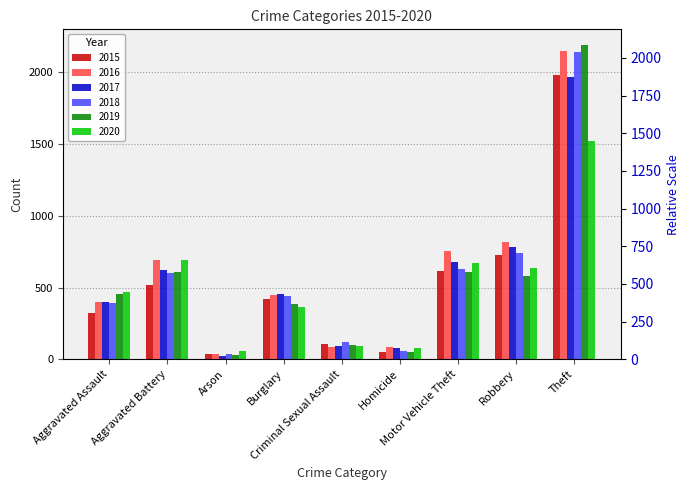

Are the bars horizontal?

No